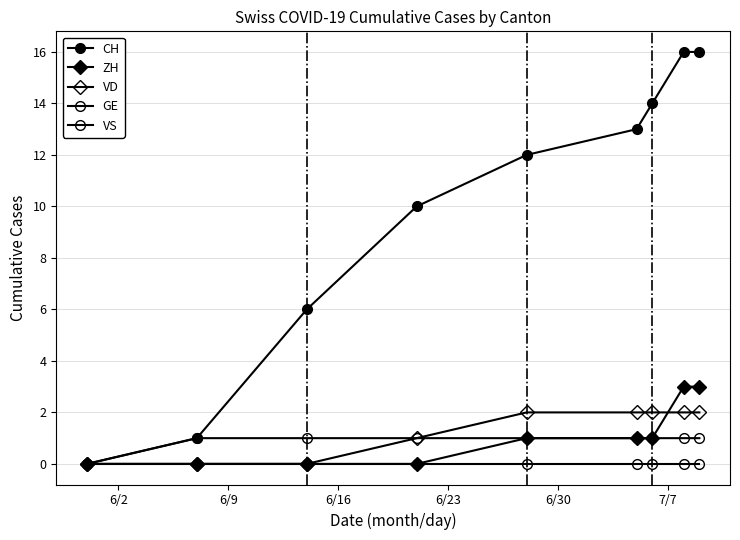

Does the chart have visible grid lines?

Yes